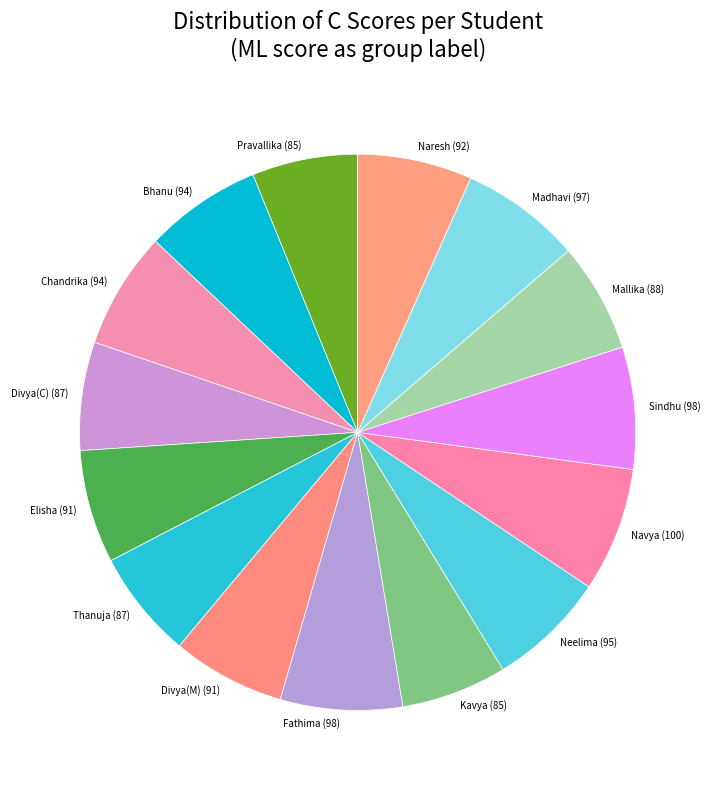

Count the number of slices in the pie.

15